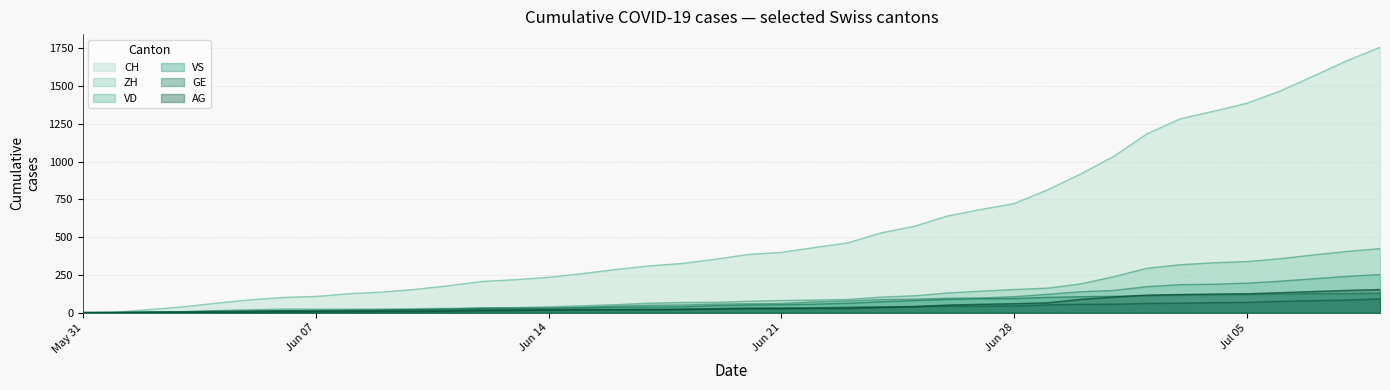

What is the greatest value displayed?

1757